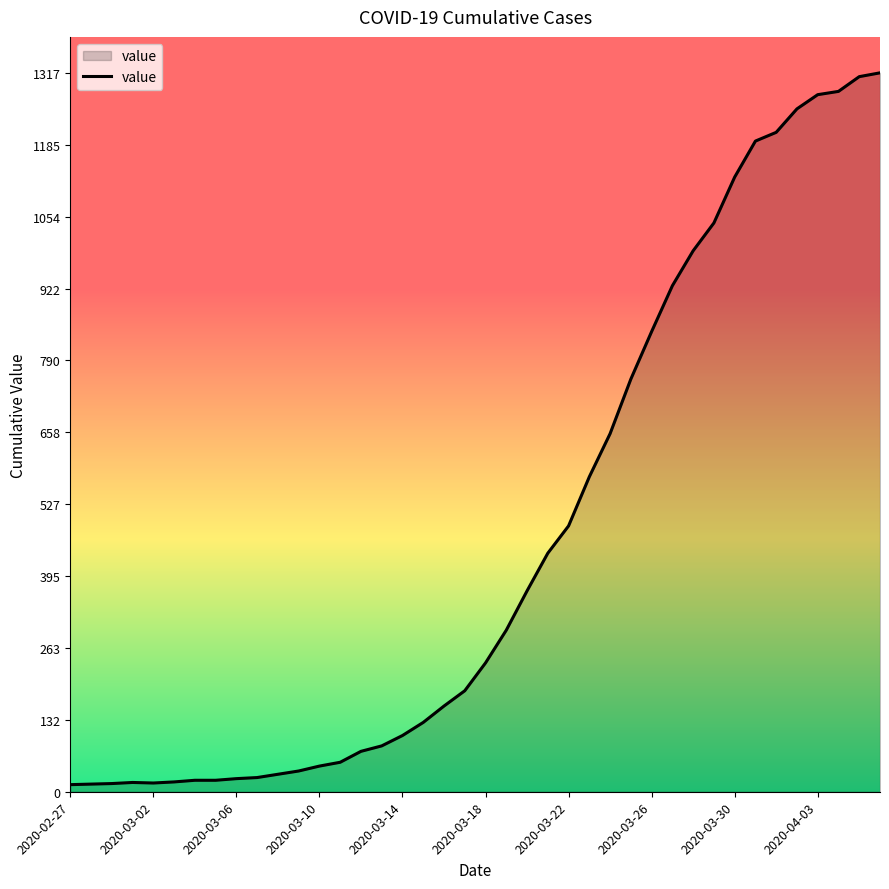

What is the maximum value shown in the chart?

1317